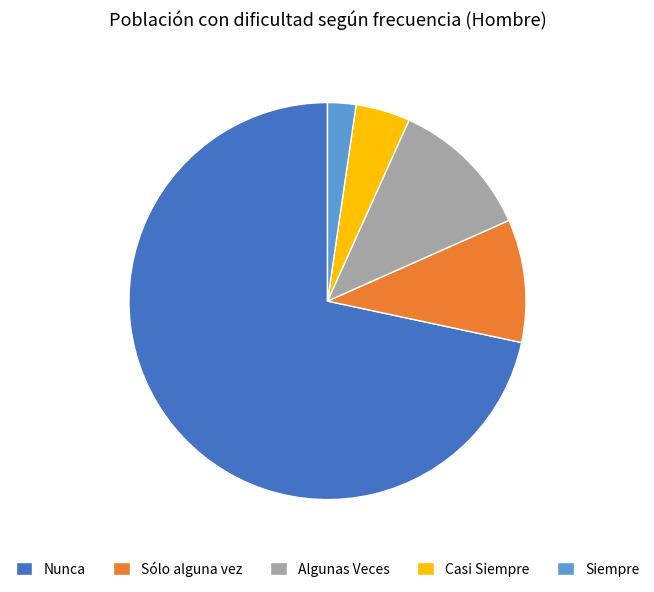

Which slice represents more than half of the pie?

Nunca